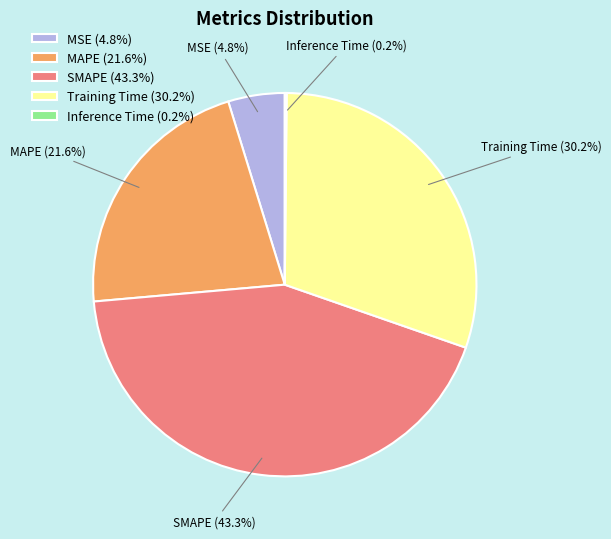

Is the sum of MSE and MAPE greater than half?

No